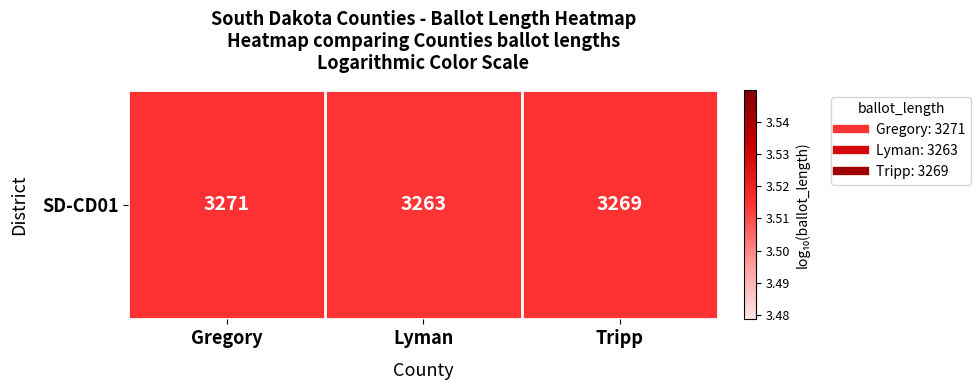

Which category has the highest value across all series?

Gregory